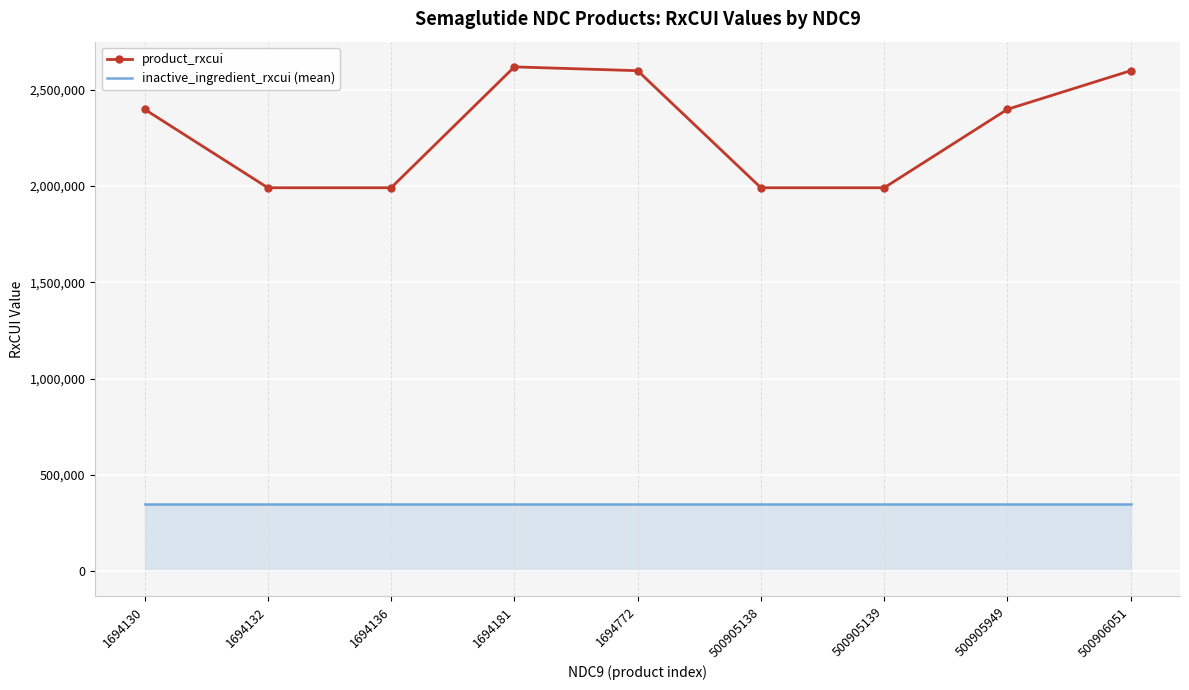

At 500905949, list the series in order from largest to smallest.

product_rxcui, inactive_ingredient_rxcui (mean)